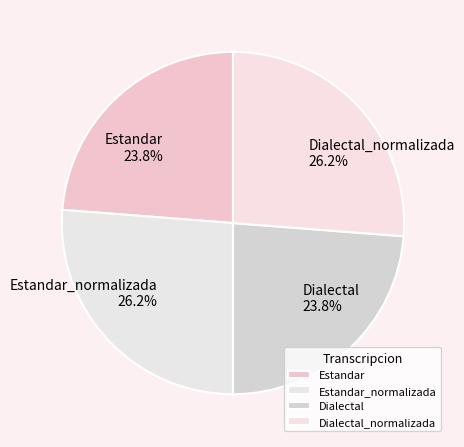

What is the ratio of the value at Dialectal to the value at Estandar?

1.0